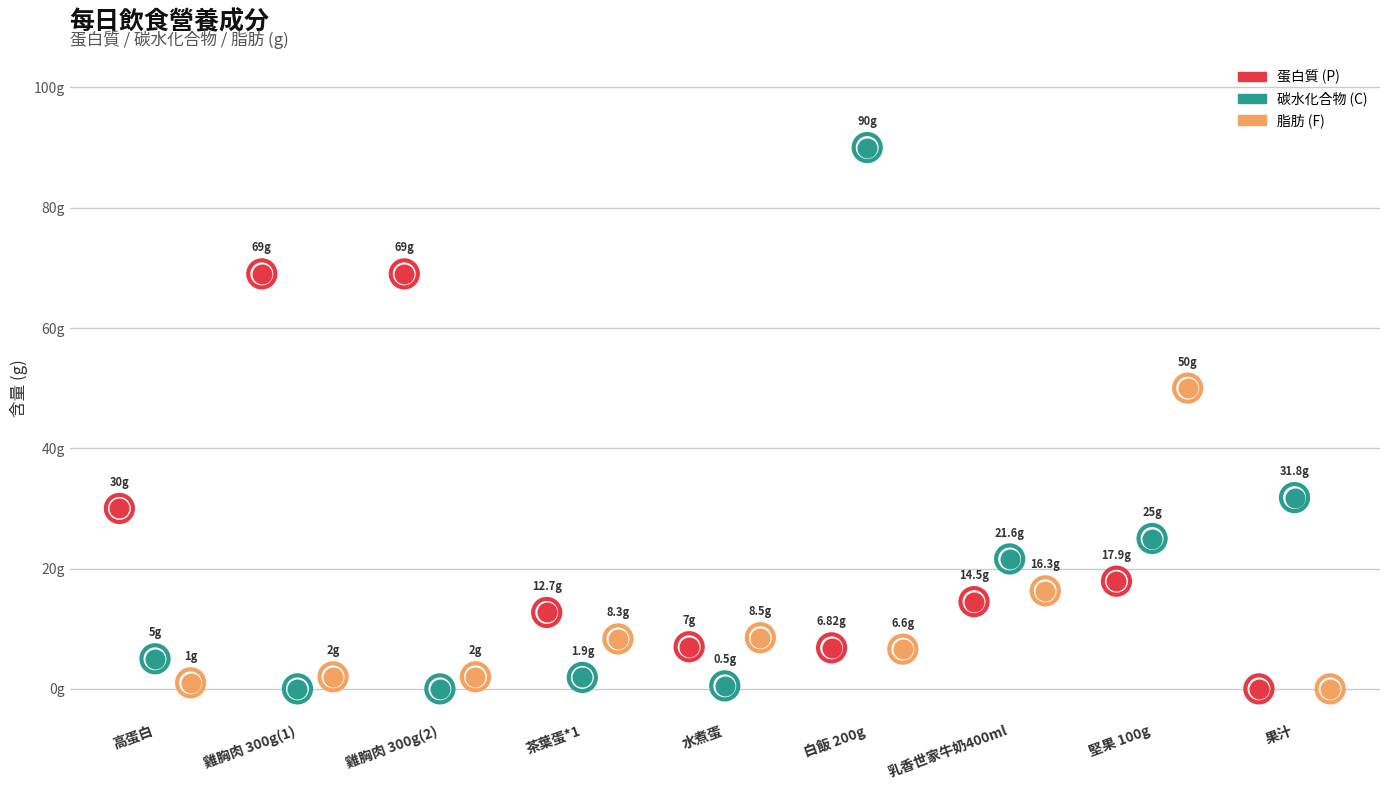

Is the value of C at 水煮蛋 greater than the value of P at 雞胸肉 300g(1)?

No